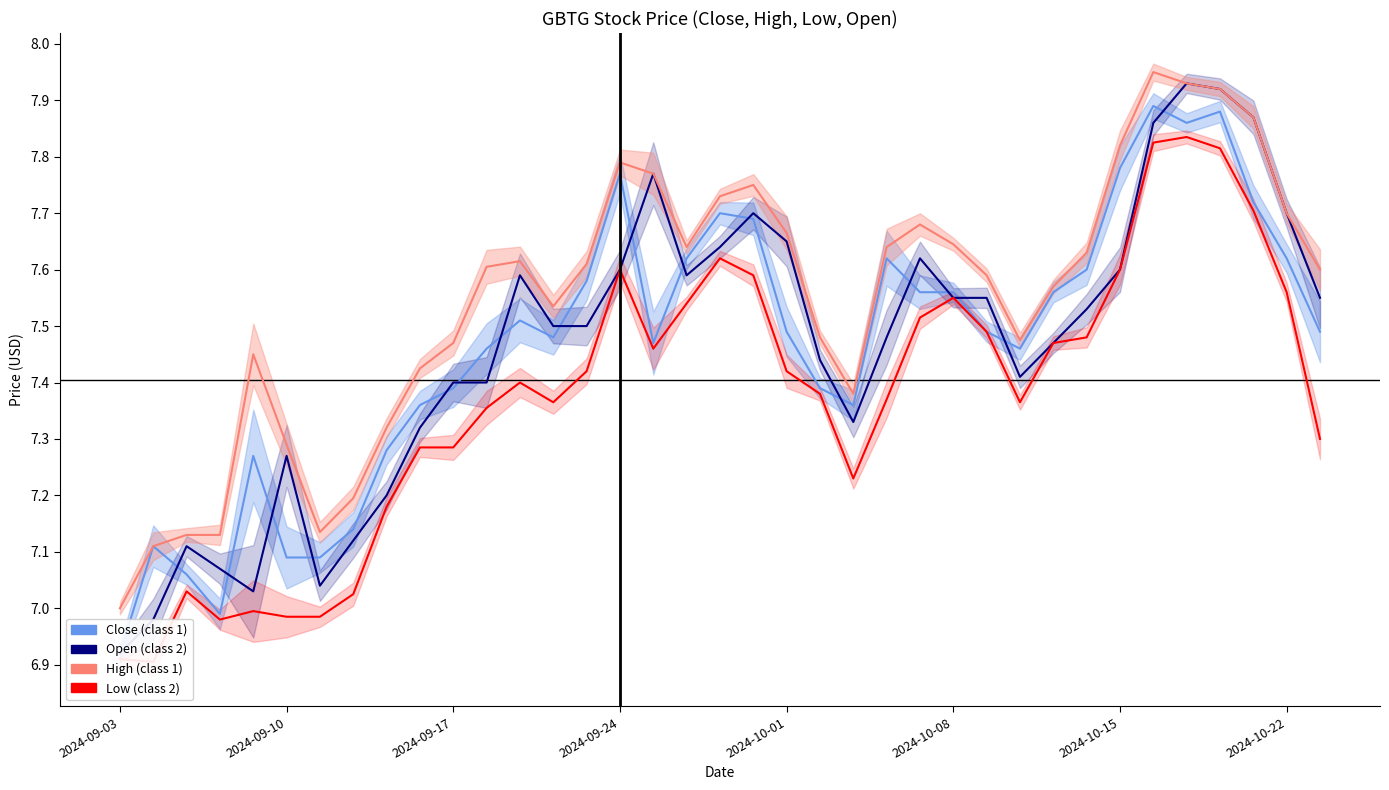

How many distinct data groups are displayed?

4